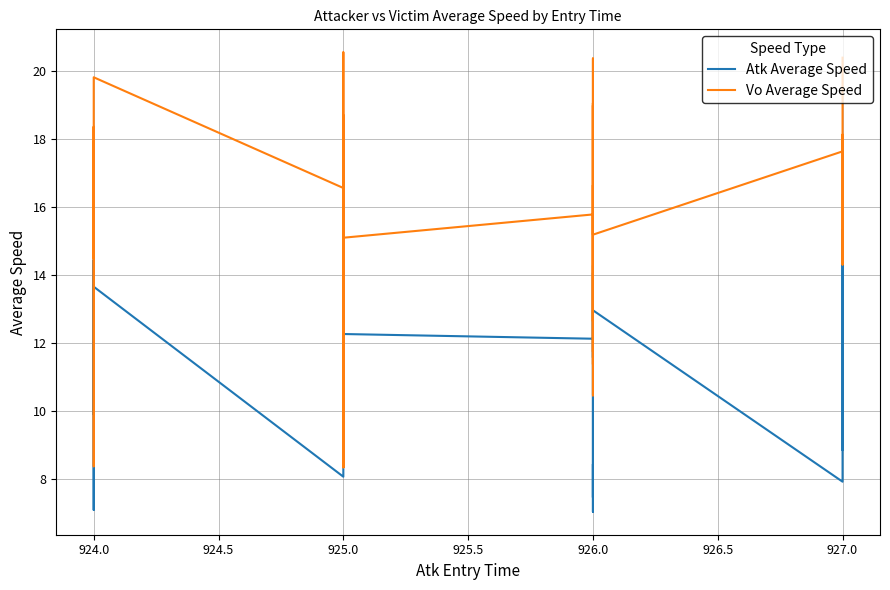

Between 925.0 and 924.0, which is larger?

924.0